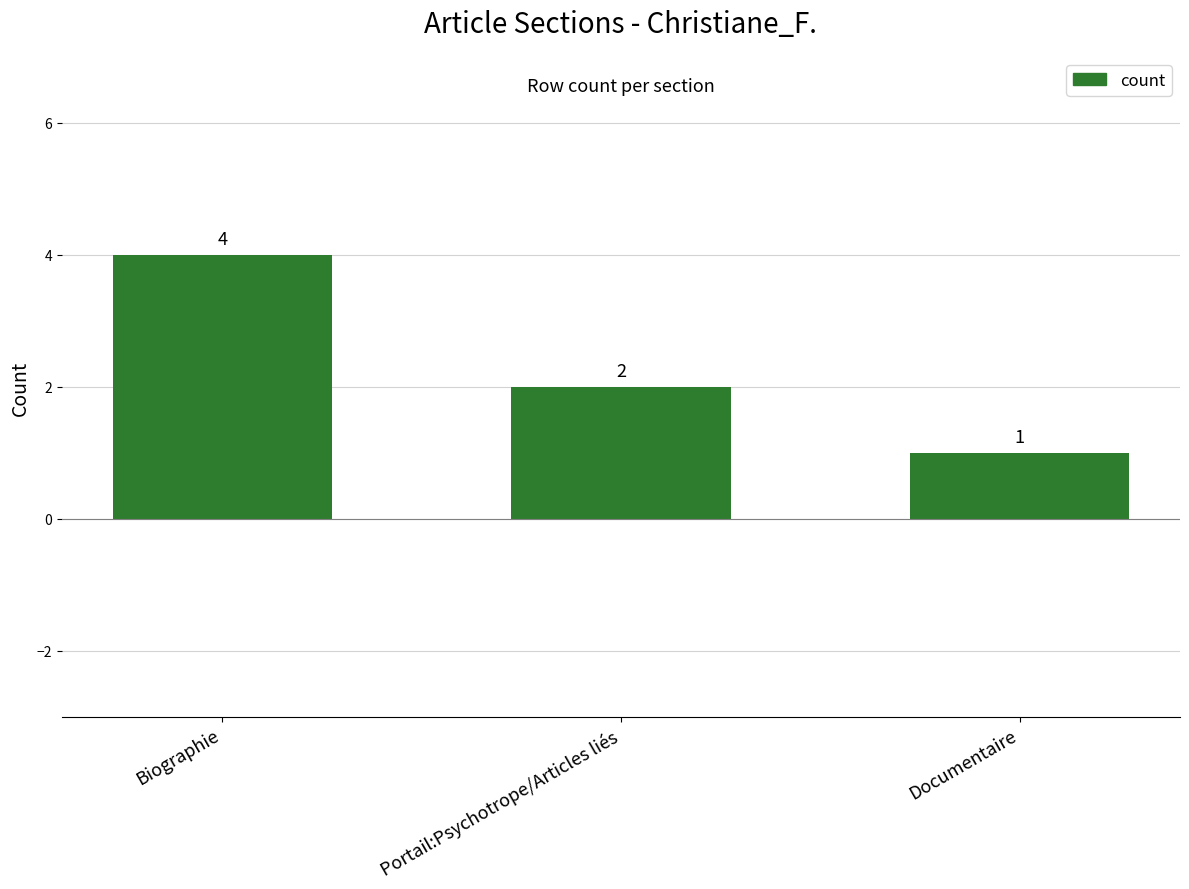

The chart shows a value of 1 at Documentaire. True or false?

True